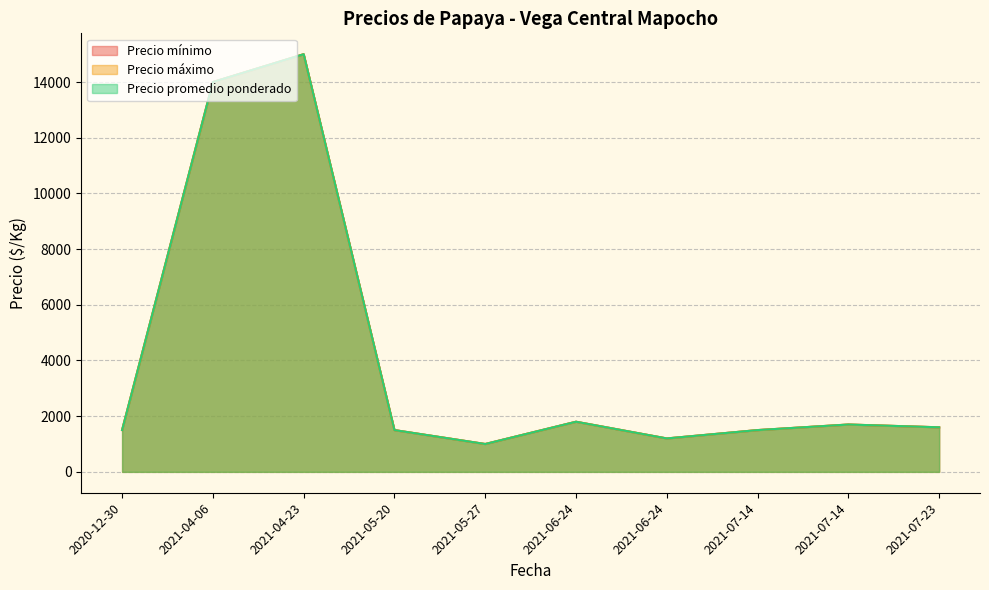

Where is the first local maximum for Precio mínimo?

2021-04-23